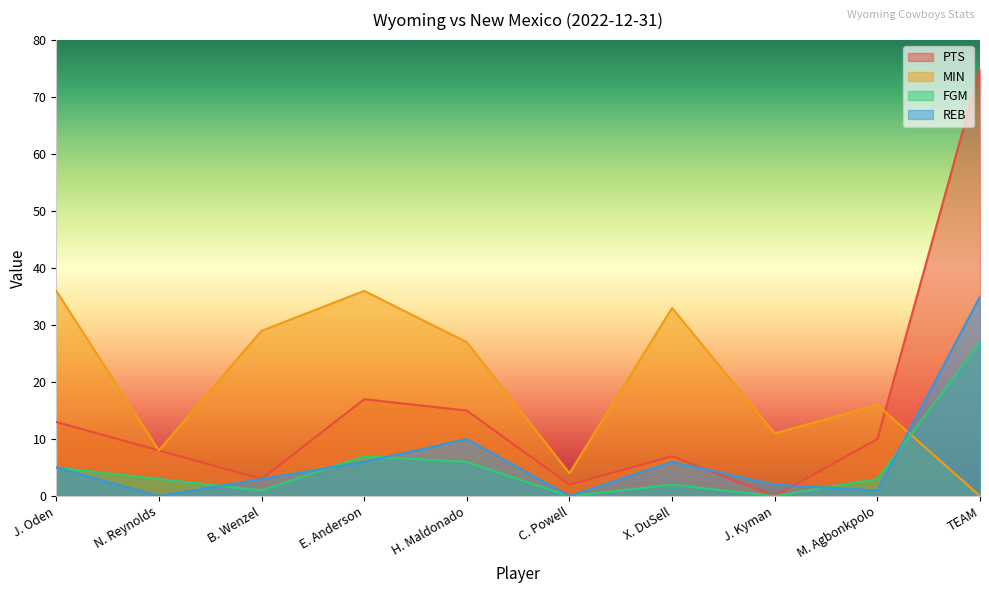

What is the maximum value for PTS?

75